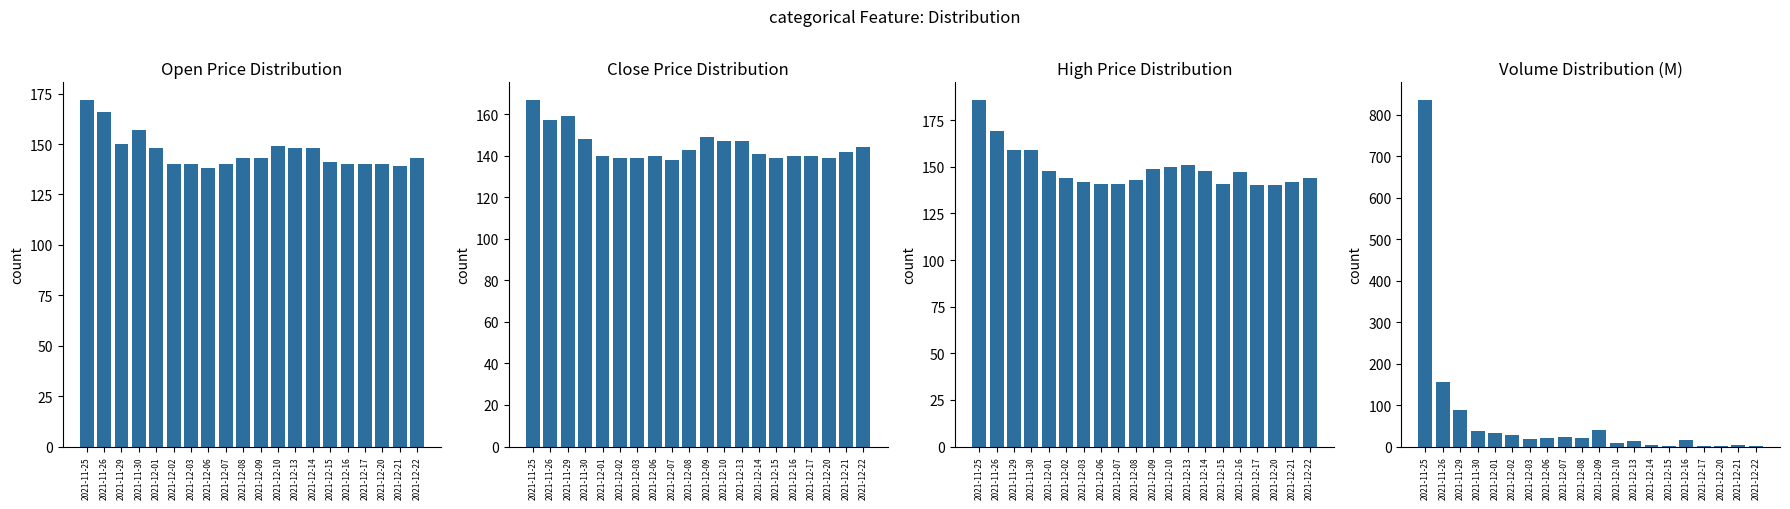

Which series changed the most between 2021-12-02 and 2021-12-13?

Volume (M)